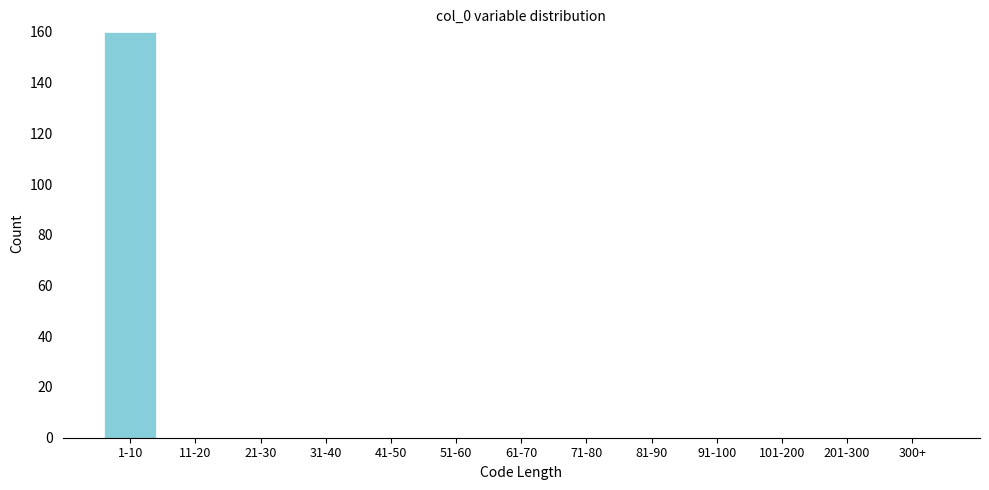

Reading left to right, list all the values displayed in this chart.

1-10=160	11-20=0	21-30=0	31-40=0	41-50=0	51-60=0	61-70=0	71-80=0	81-90=0	91-100=0	101-200=0	201-300=0	300+=0